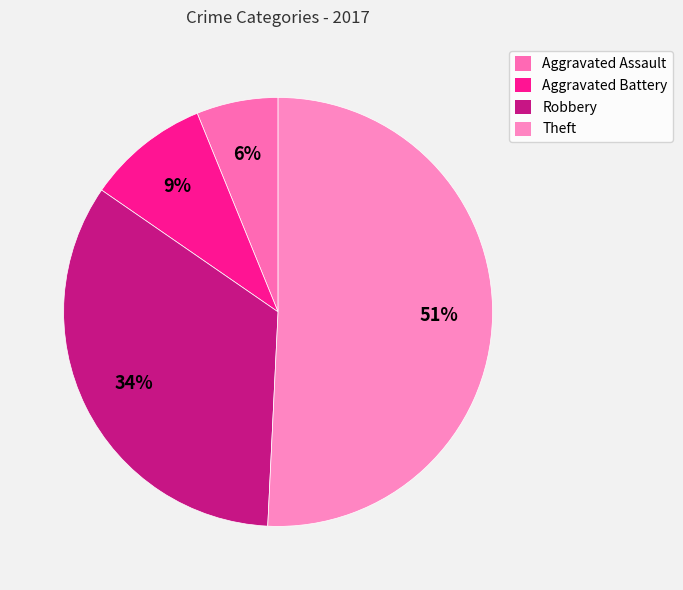

Which has a higher value, Theft or Aggravated Assault?

Theft